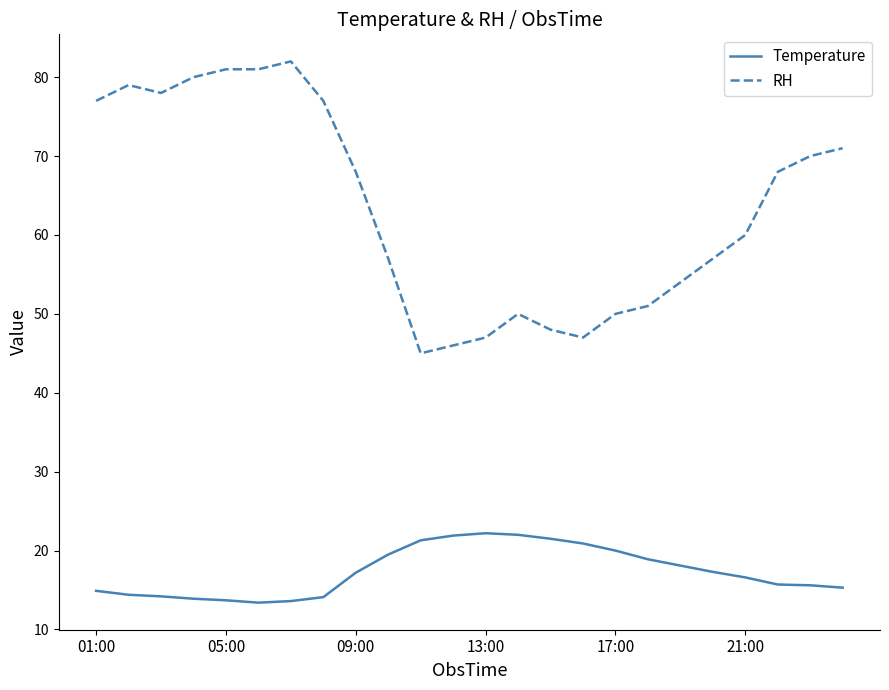

True or false: Temperature has more than 0 points higher than both neighbors.

True